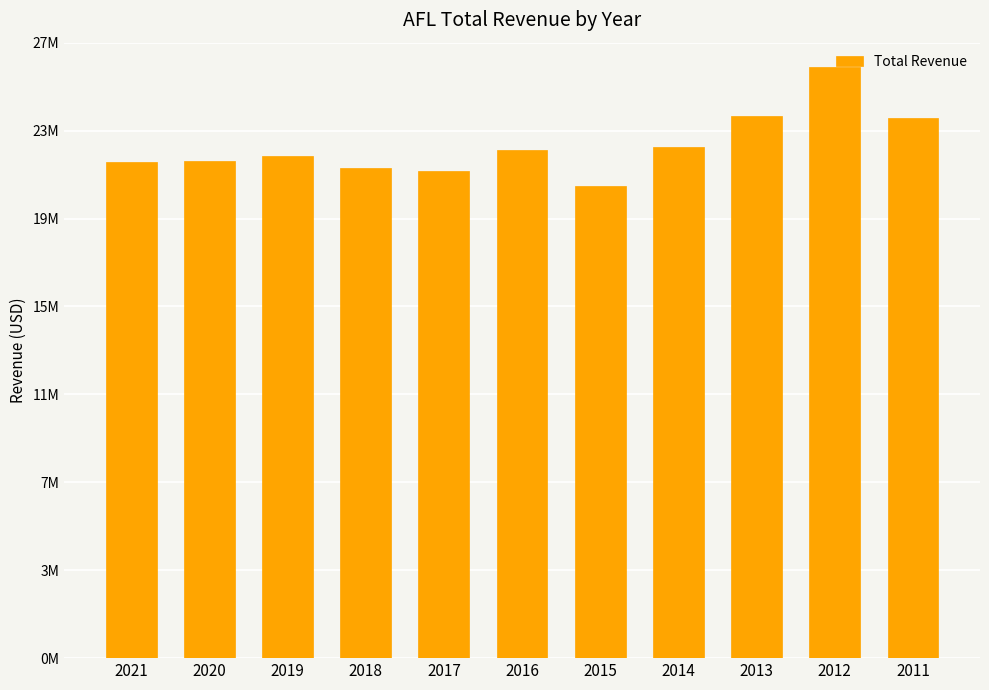

Rank the categories by value from lowest to highest.

2015, 2017, 2018, 2021, 2020, 2019, 2016, 2014, 2011, 2013, 2012